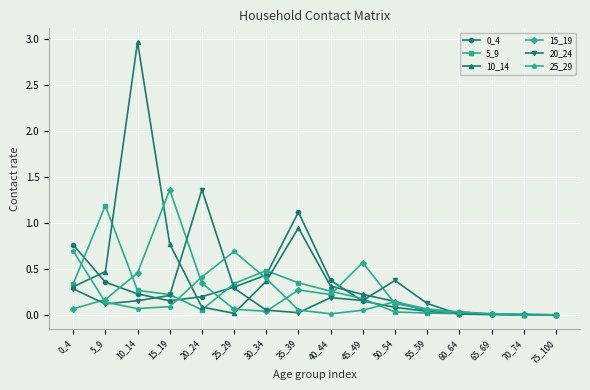

What is the total value across all series at 5_9?

2.5